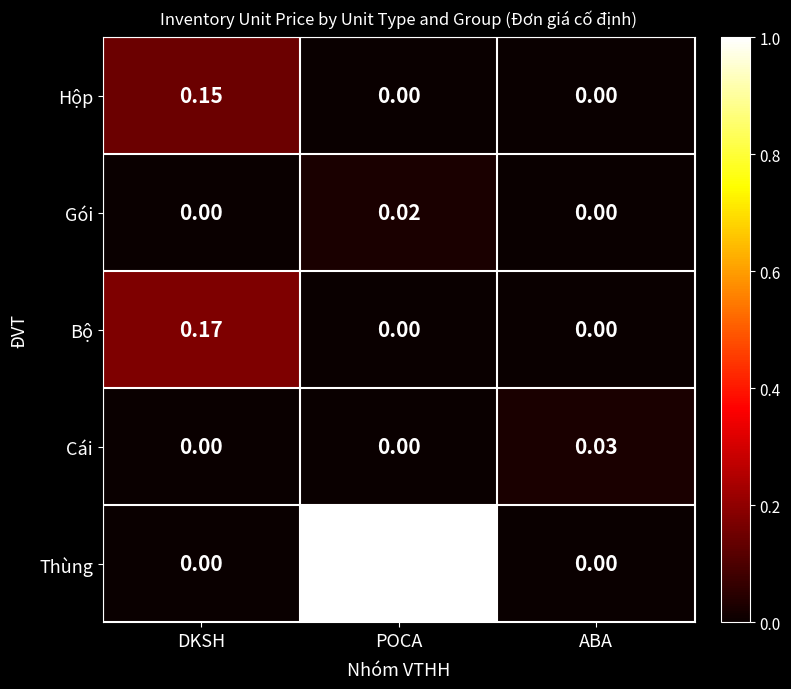

Which series has the largest total across all categories?

Thùng